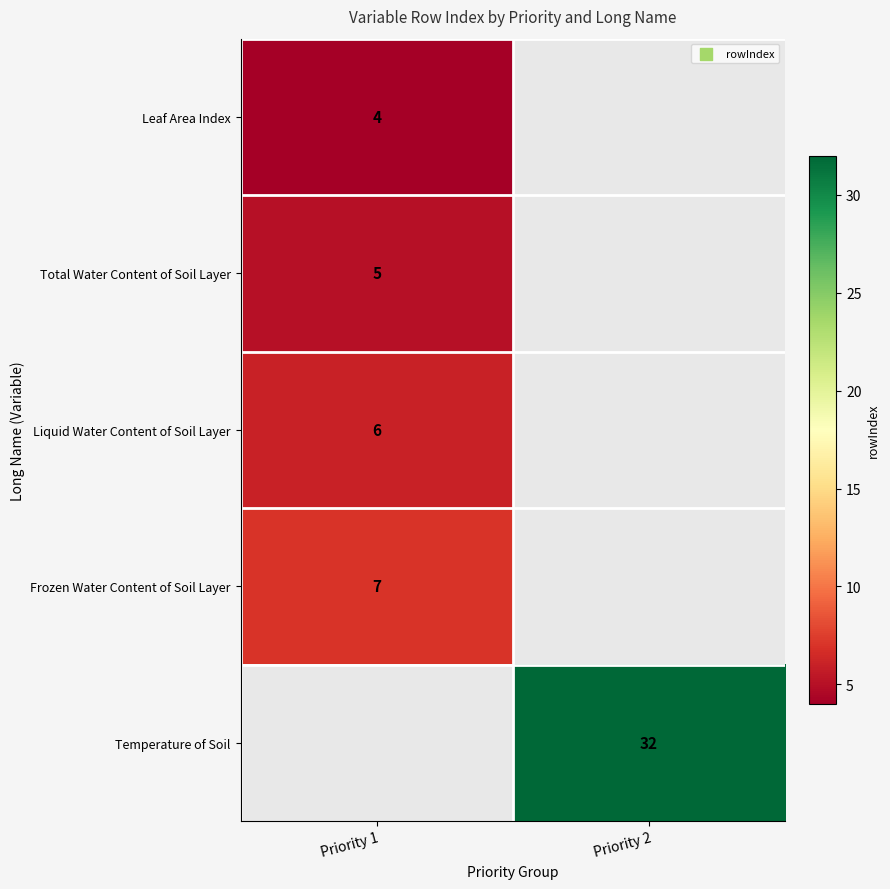

Is it true that Temperature of Soil equals 32 at Priority 2?

True